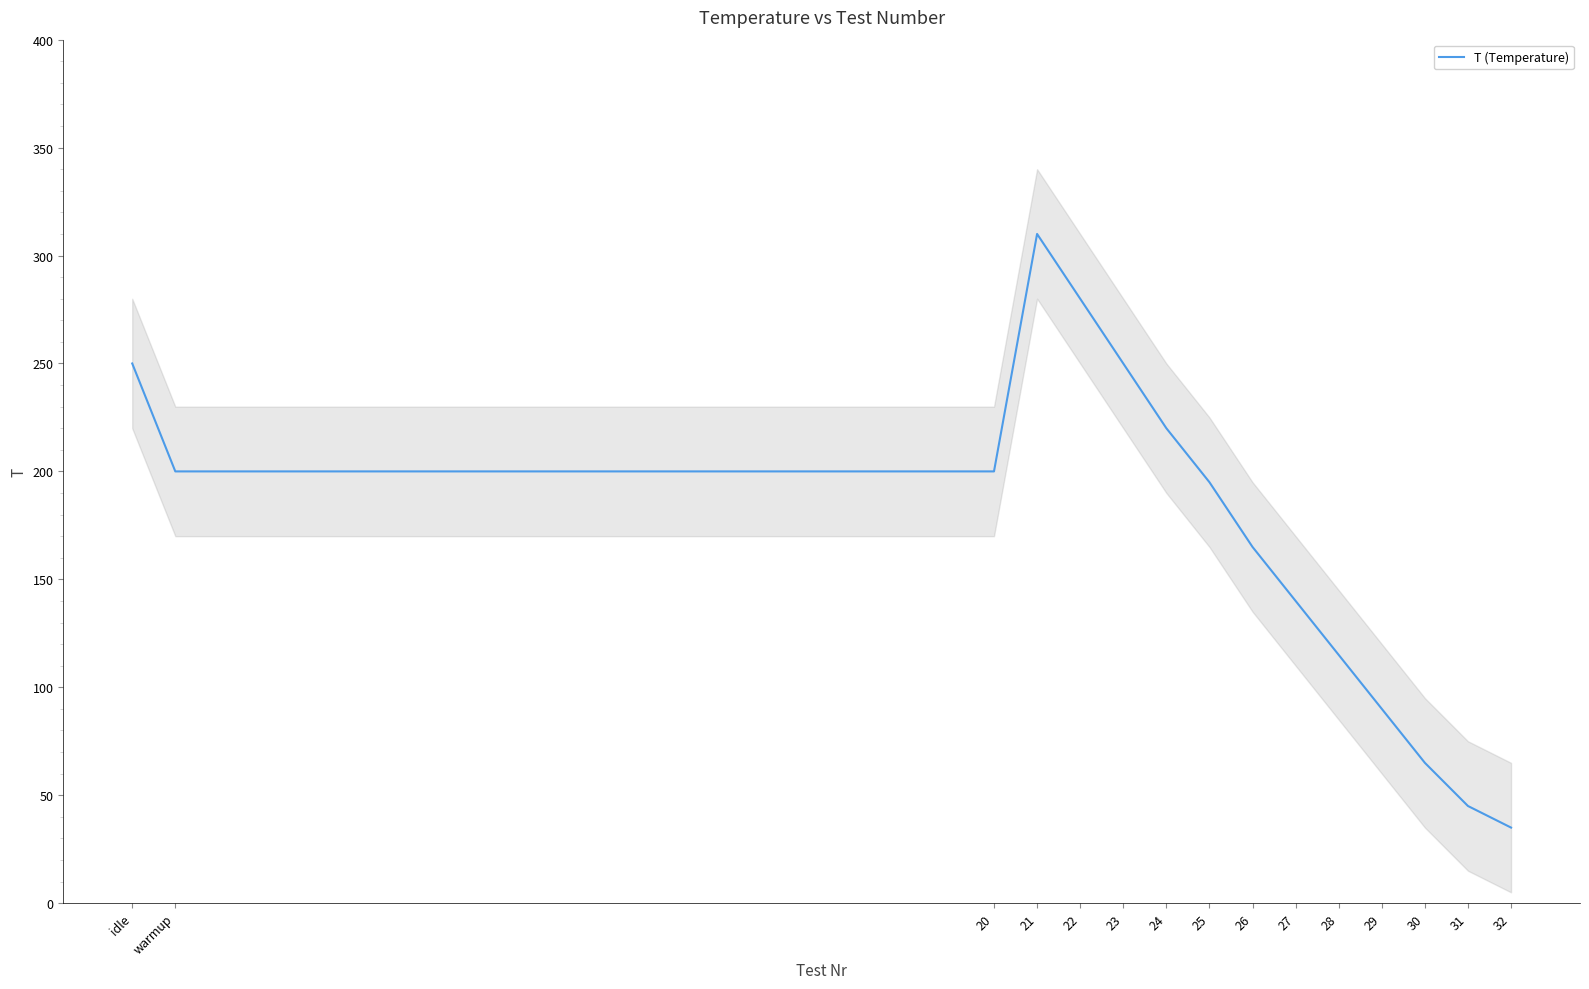

How many lines are shown in the chart?

1